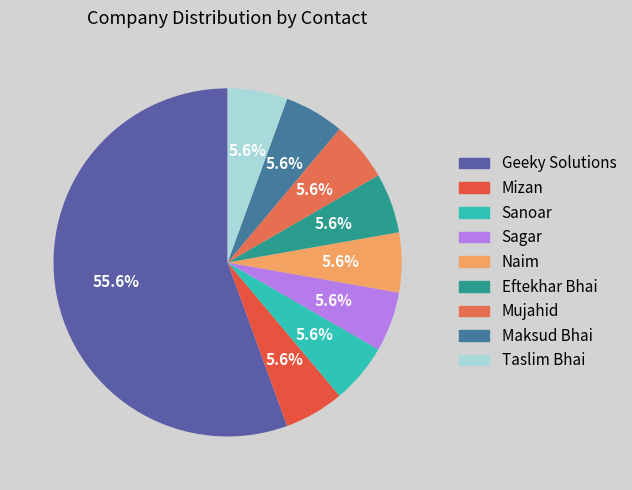

Does any single category account for the majority?

Yes